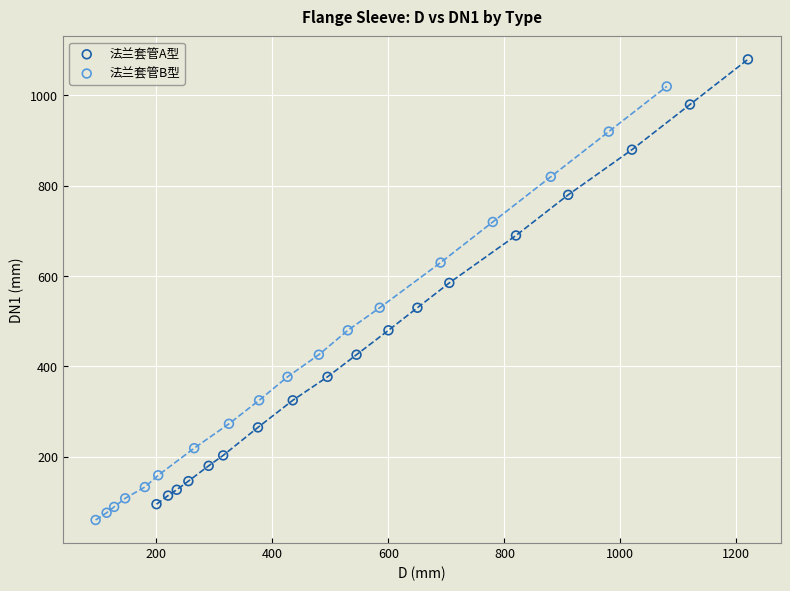

Which series has the widest spread of Y values?

法兰套管A型